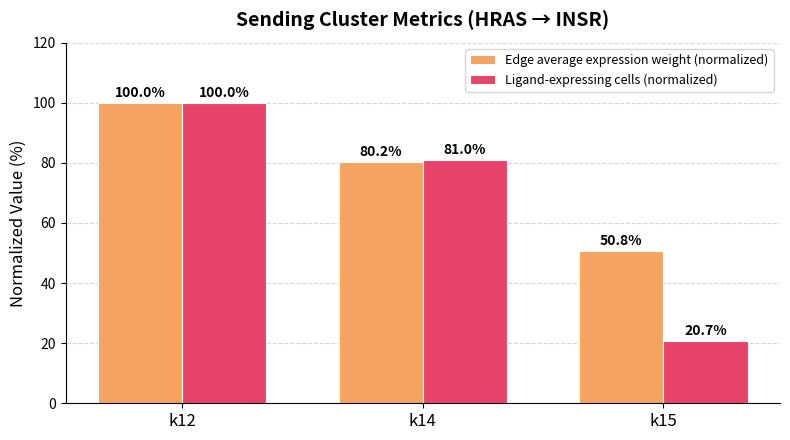

Does the chart contain stacked bars?

No